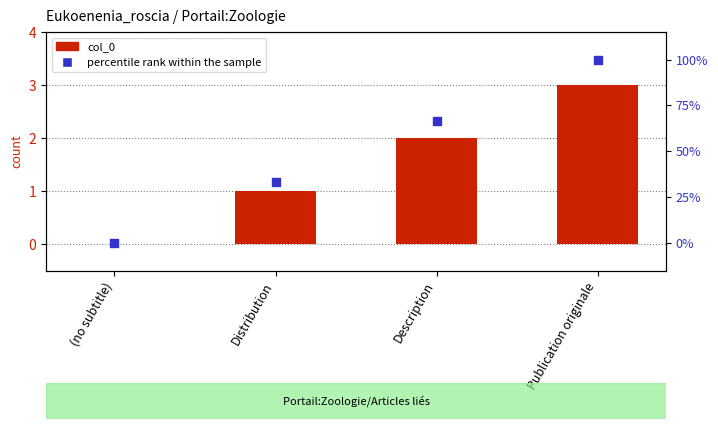

At how many categories does at least one series exceed 22?

3